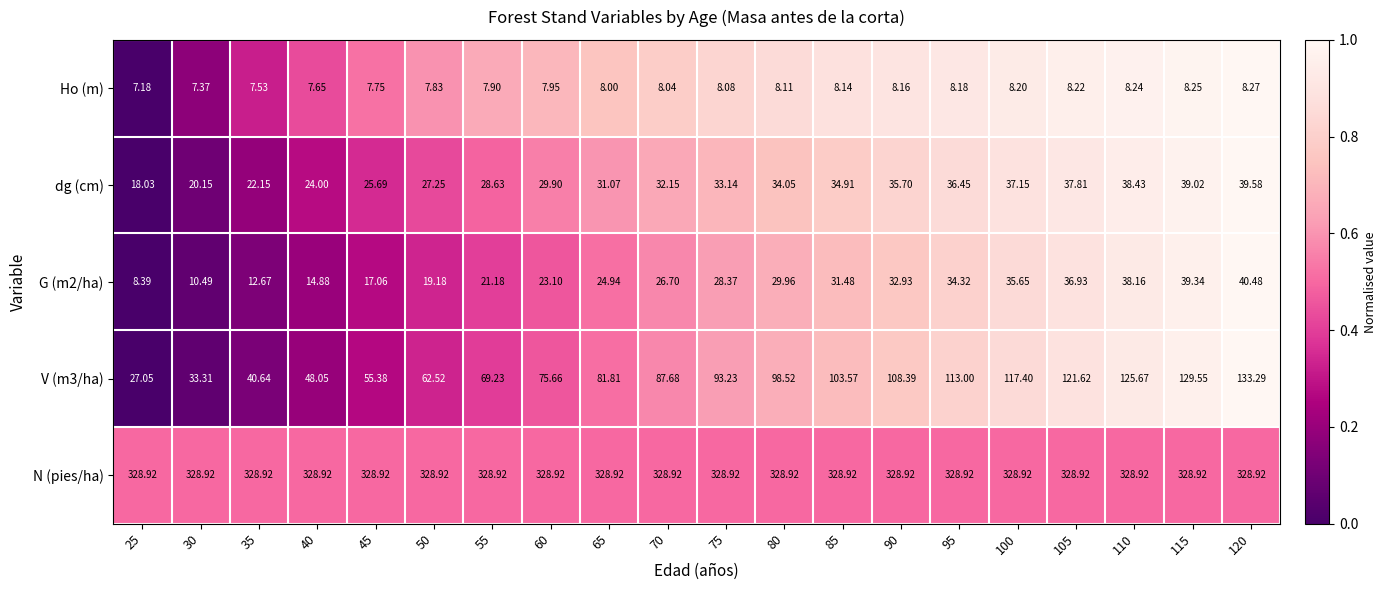

List the series in order of their peak value, lowest first.

Ho (m), dg (cm), G (m2/ha), V (m3/ha), N (pies/ha)